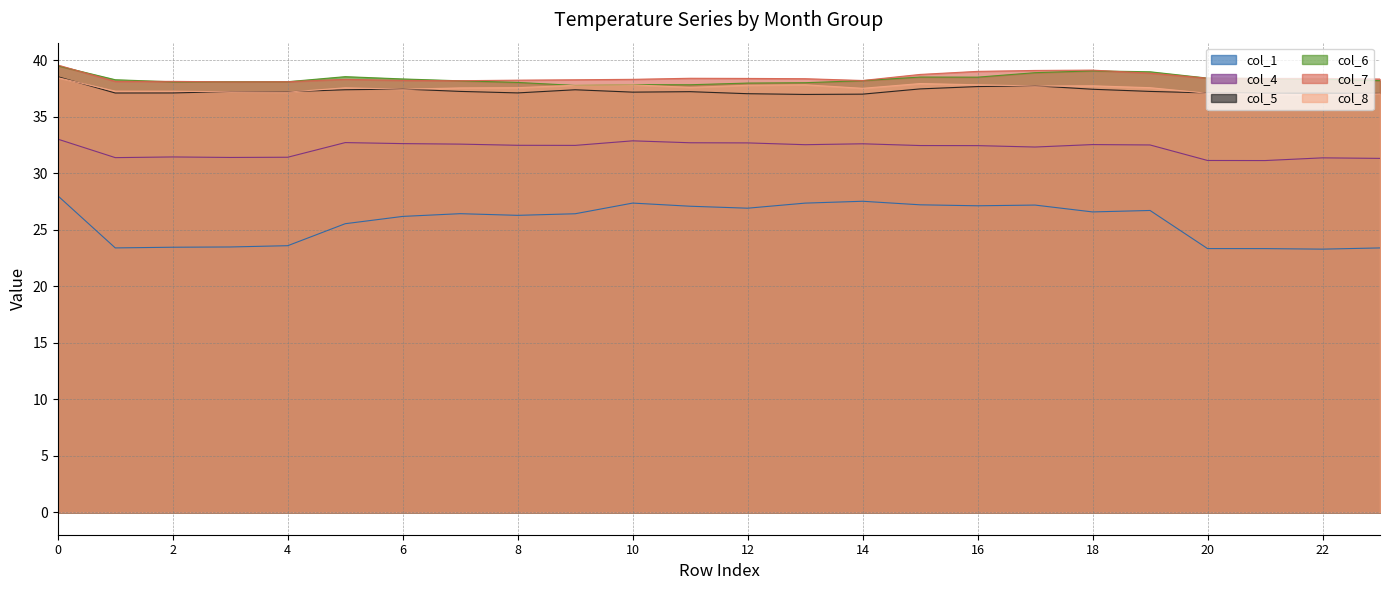

What is the total value across all series at 3?

205.6